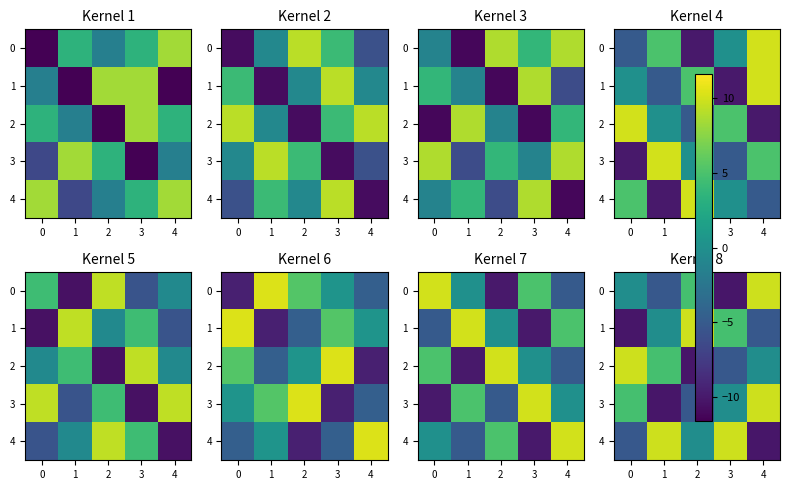

What is the sum of all 3 values?

-1.0